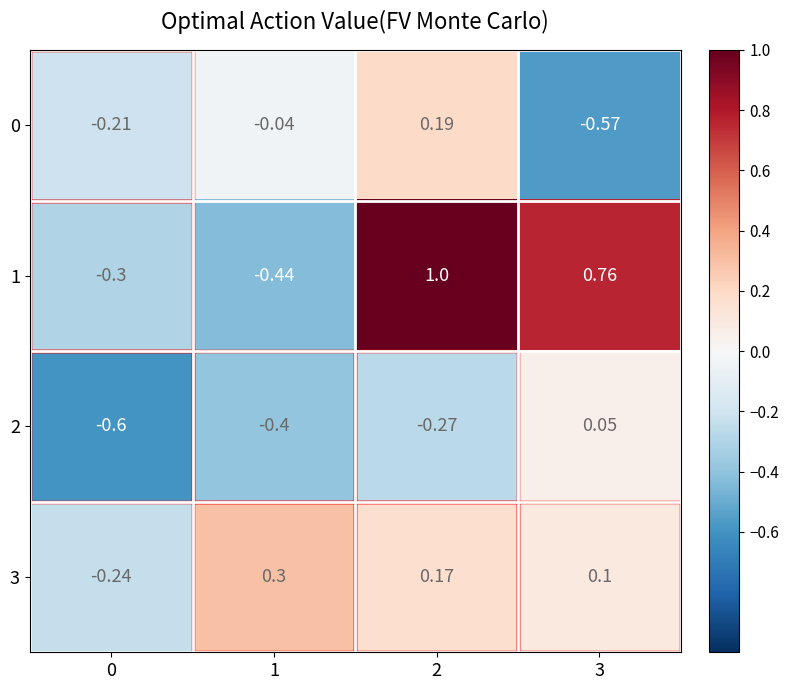

How many data points in 0 are above 0?

1